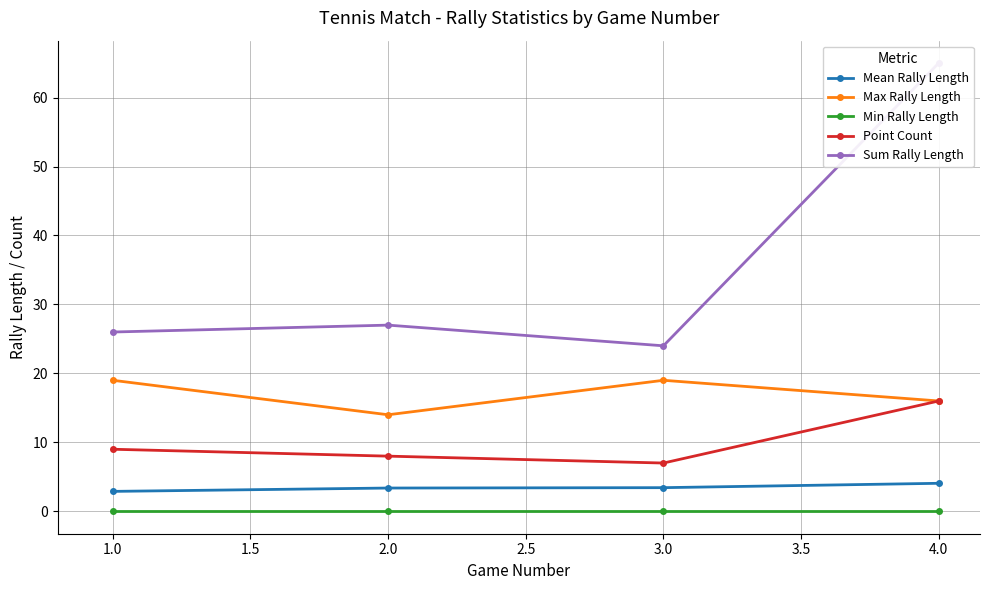

True or false: Max Rally Length and Point Count intersect in this chart.

False